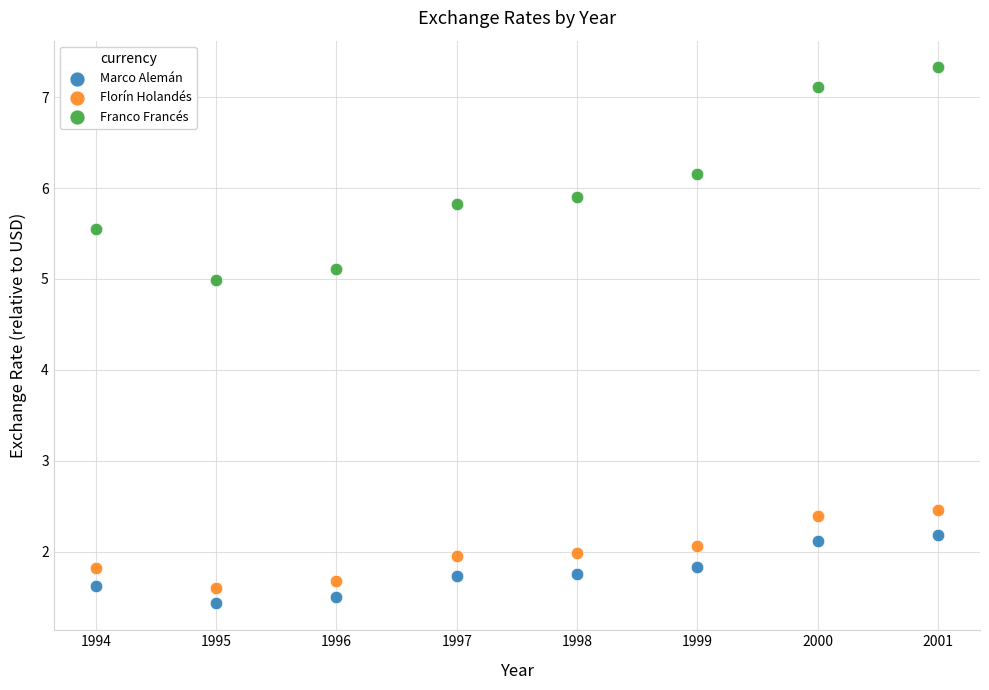

Which series reaches the maximum Y coordinate?

Franco Francés